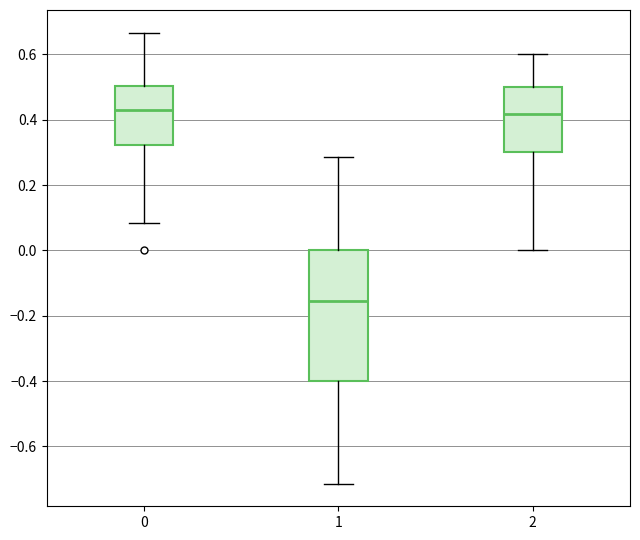

Reading left to right, transcribe this box plot: for each box, give where its median line is, the range the box spans, and where its two whiskers end, as read against the y-axis. The values are not printed on the chart, so give them approximately, as read against the axis.

0: median 0.42, box 0.32 to 0.50, whiskers 0.08 to 0.66
1: median -0.16, box -0.40 to 0.00, whiskers -0.72 to 0.28
2: median 0.42, box 0.30 to 0.50, whiskers 0.00 to 0.60